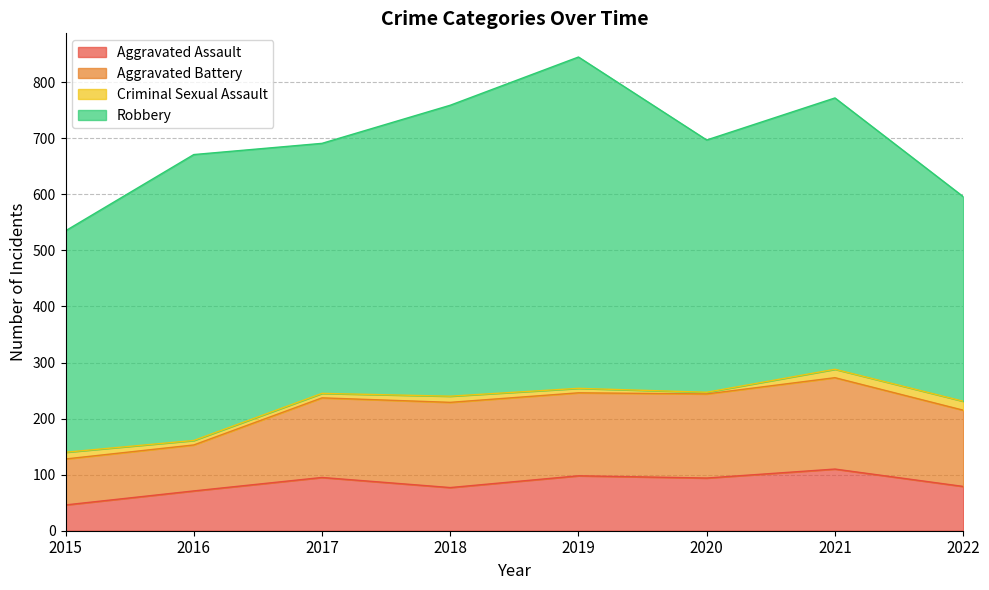

What is the difference between the Aggravated Assault values at 2017 and 2022?

16